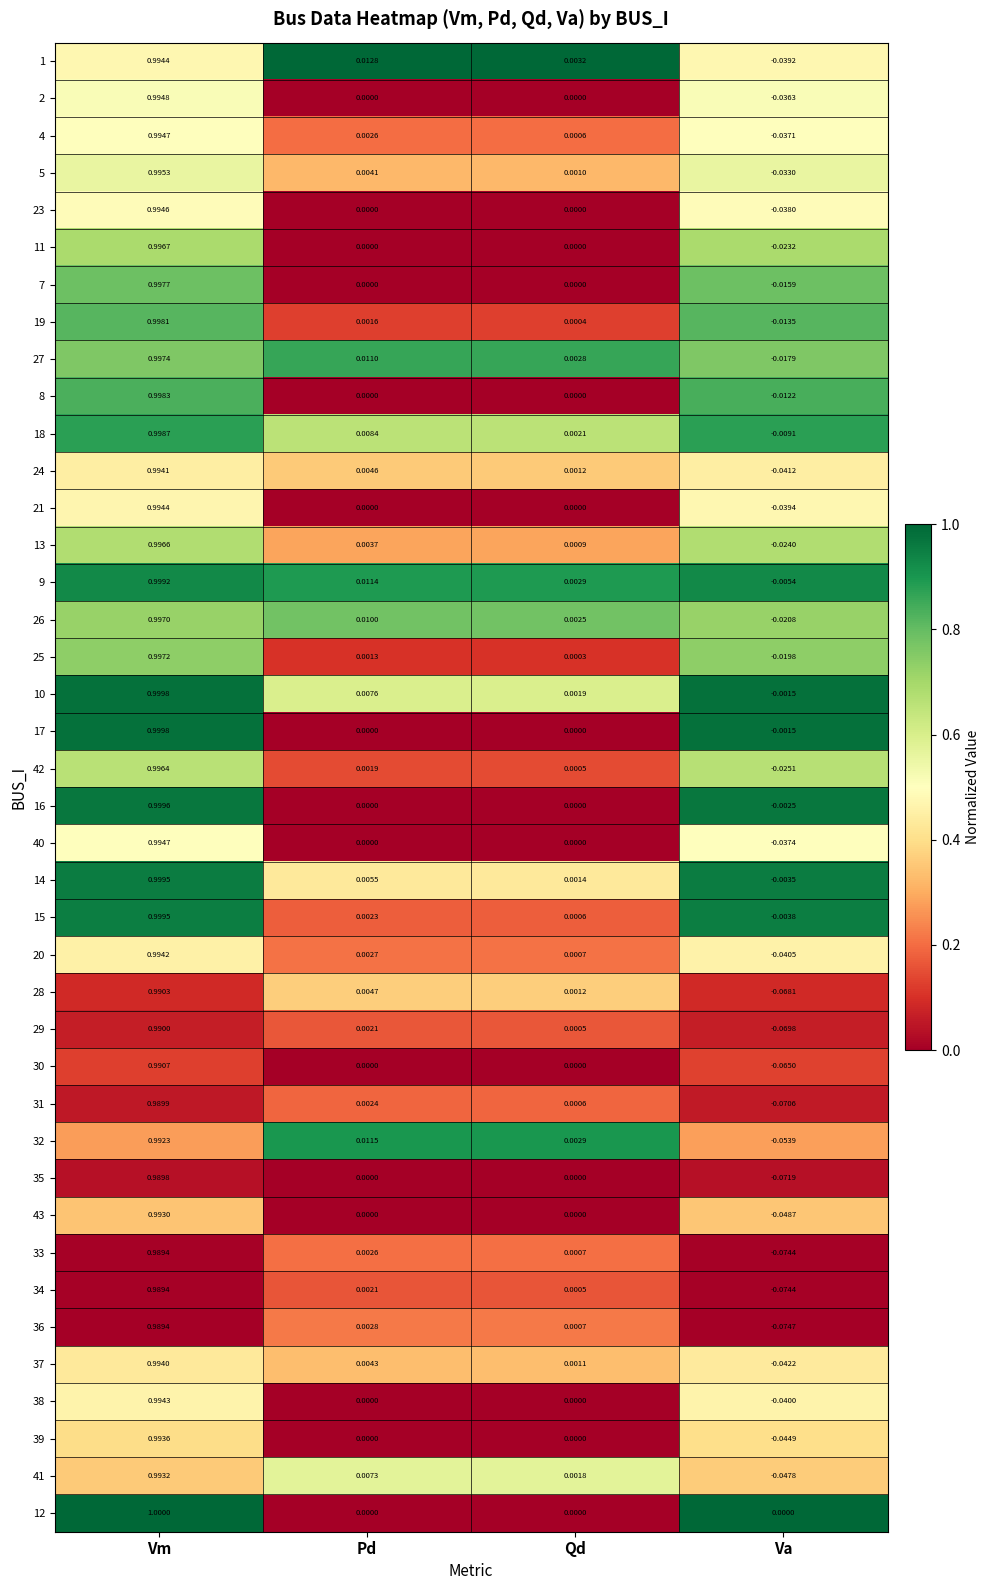

Rank the categories by 24 value from highest to lowest.

Vm, Pd, Qd, Va